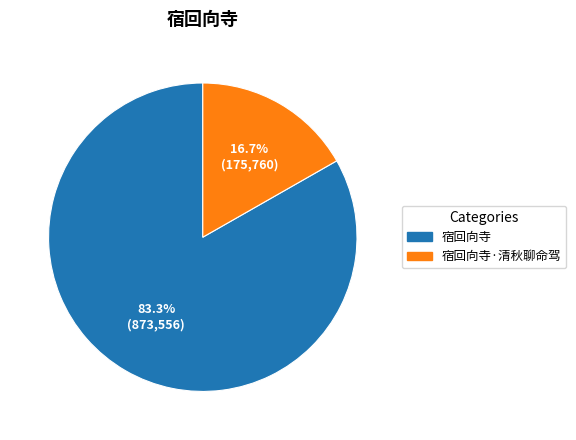

To the nearest percent, what is the combined percentage of 宿回向寺·清秋聊命驾 and 宿回向寺?

100%